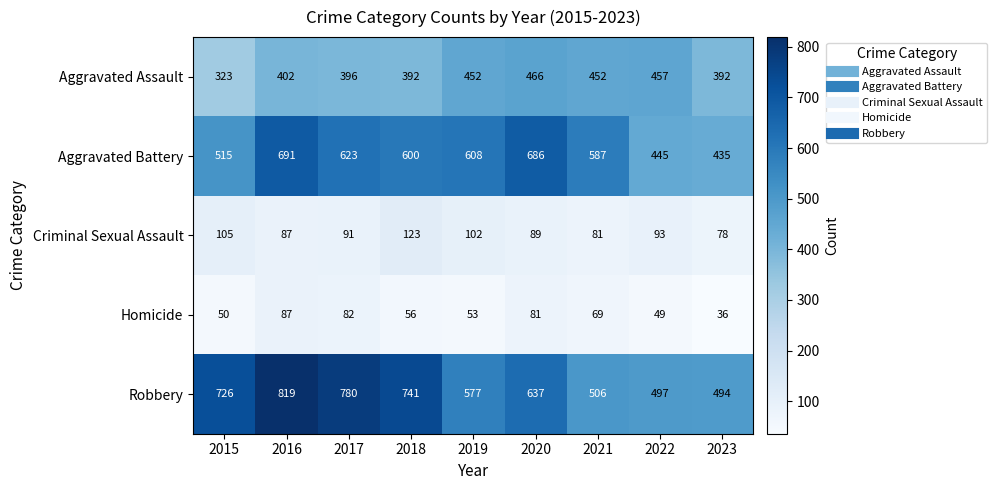

The Robbery series shows 332 at 2017. True or false?

False